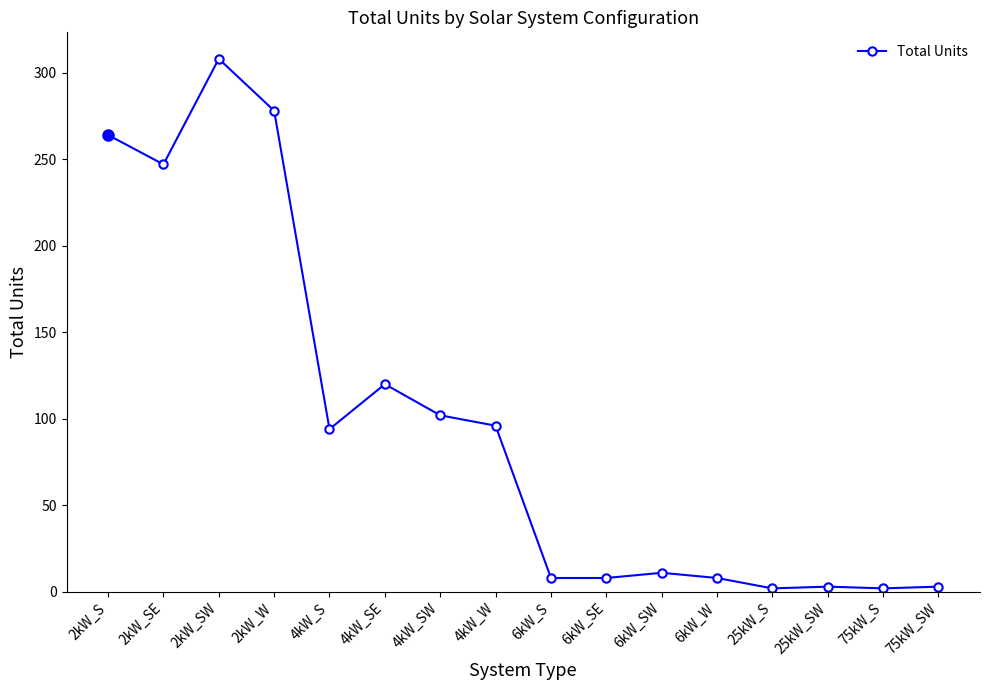

What is the approximate value at 6kW_SE, to the nearest 10?

10